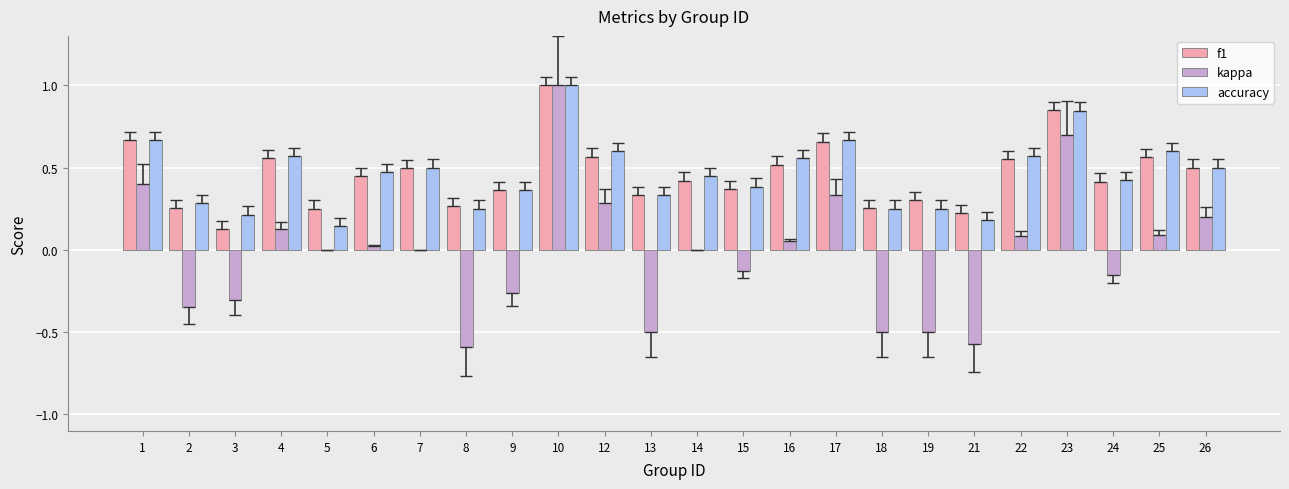

Is the value of kappa at 19 greater than the value of f1 at 17?

No